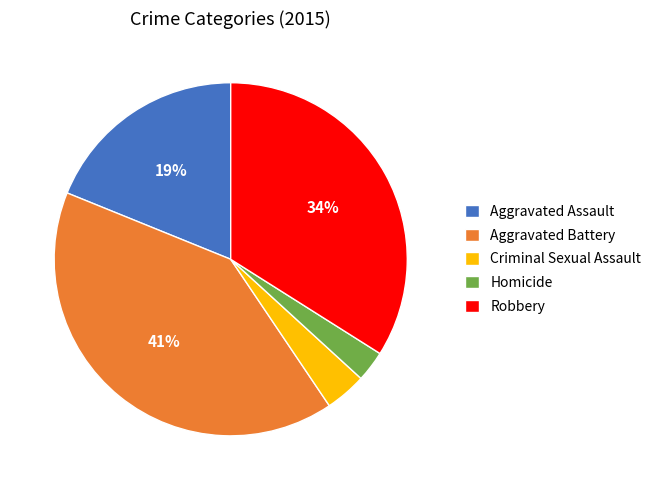

What is the largest slice in the pie chart?

Aggravated Battery